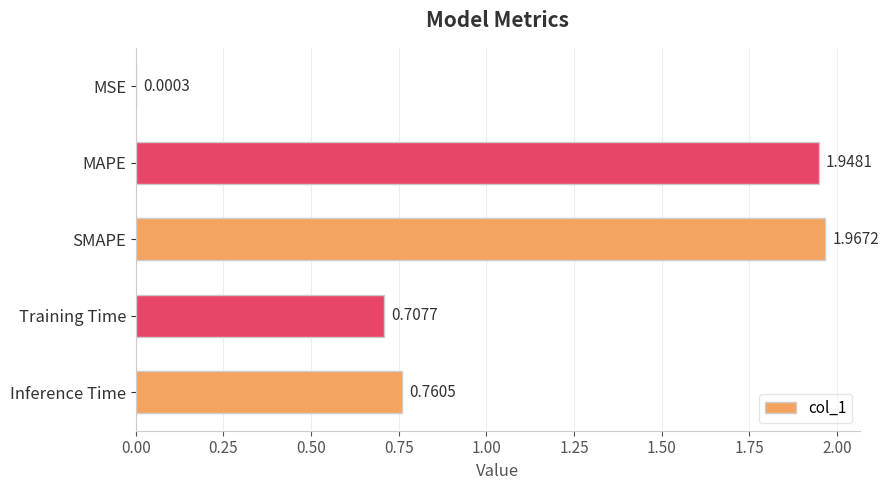

Between MAPE and Training Time, which is larger?

MAPE